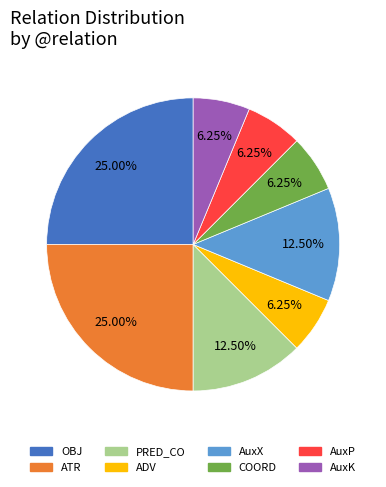

What is the ratio of the value at AuxK to the value at PRED_CO?

0.5